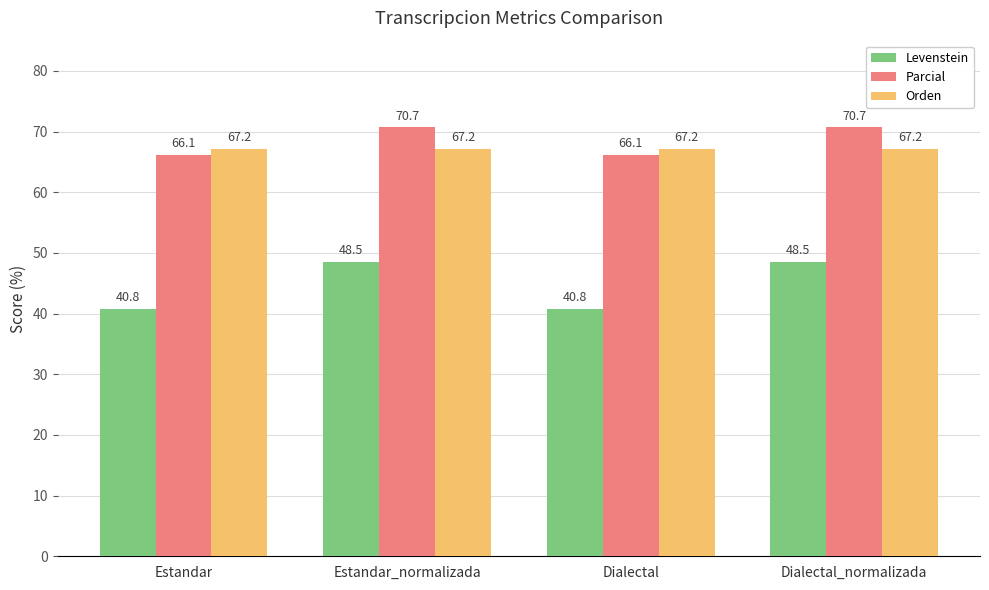

Does the chart contain any negative values?

No